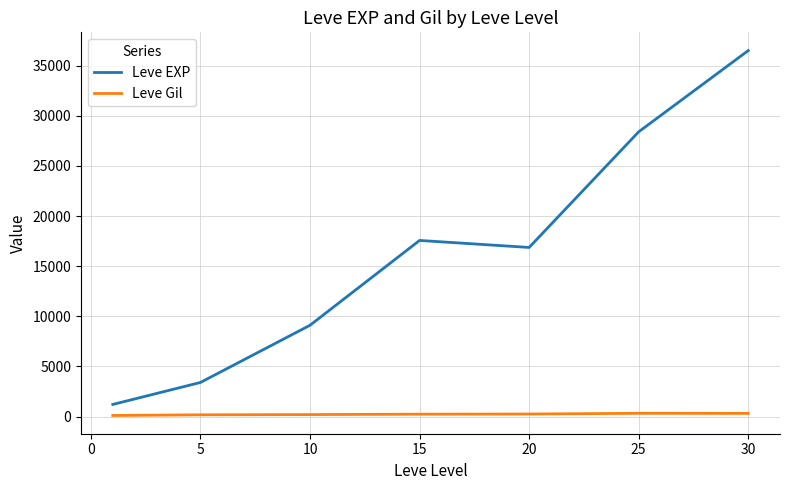

True or false: Leve EXP and Leve Gil intersect in this chart.

False